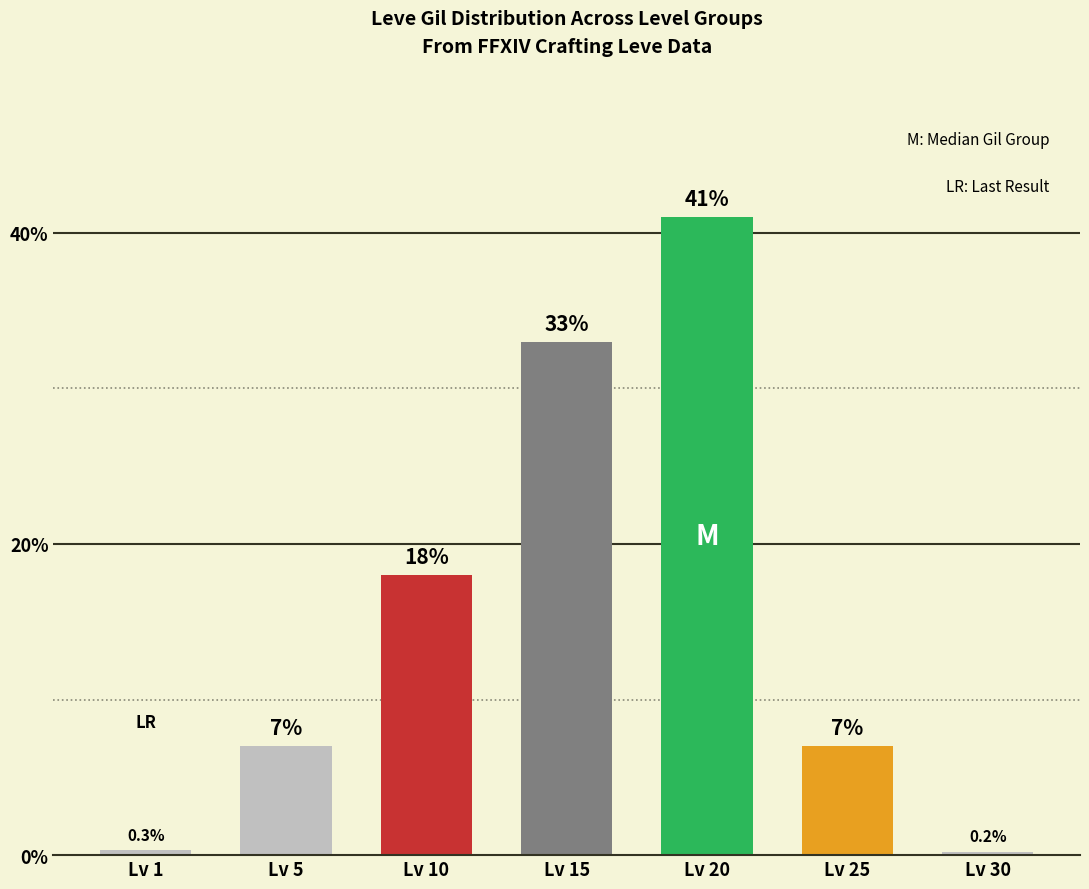

Is it true that the value at Lv 20 is 41.0?

True